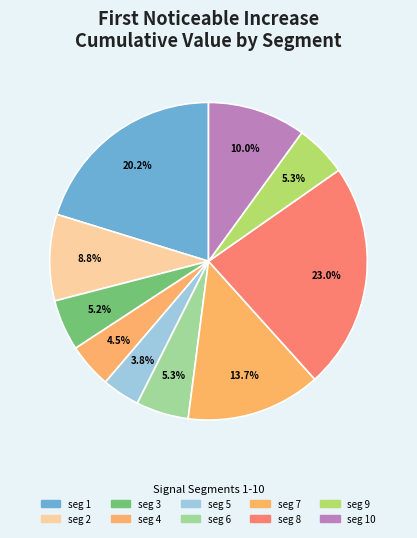

Rank the categories by value from lowest to highest.

signal segment 5, signal segment 4, signal segment 3, signal segment 9, signal segment 6, signal segment 2, signal segment 10, signal segment 7, signal segment 1, signal segment 8